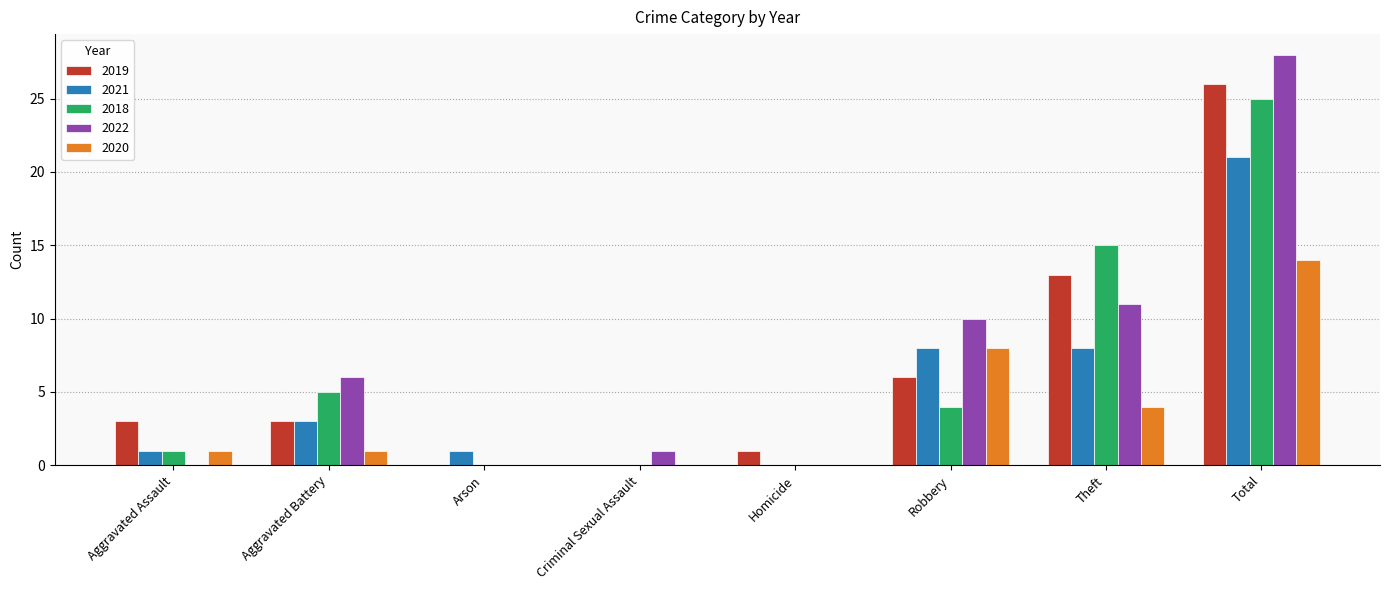

The value of 2021 at Aggravated Battery is 3. True or false?

True